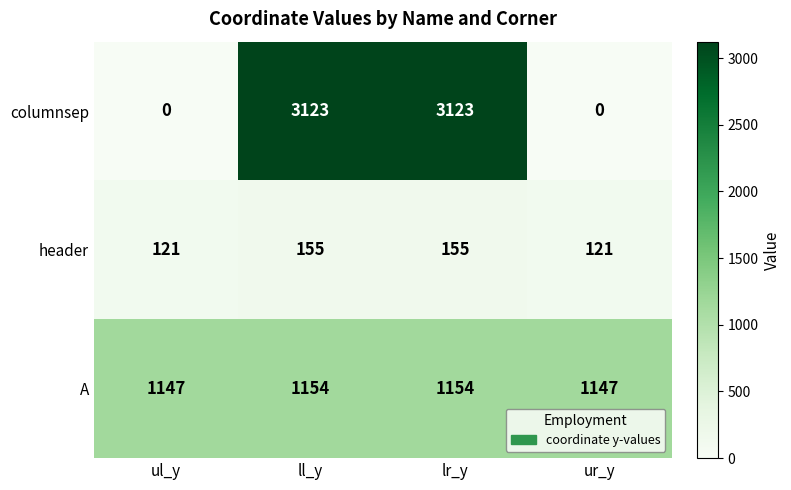

What is the maximum value for A?

1154